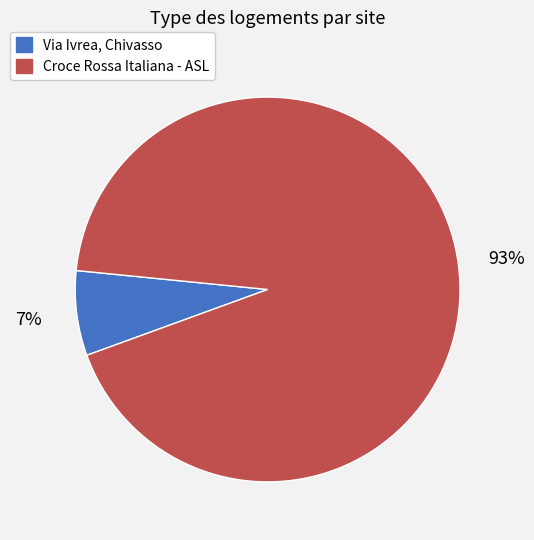

Do Croce Rossa Italiana - ASL and Via Ivrea, Chivasso together represent more than half of the pie?

Yes